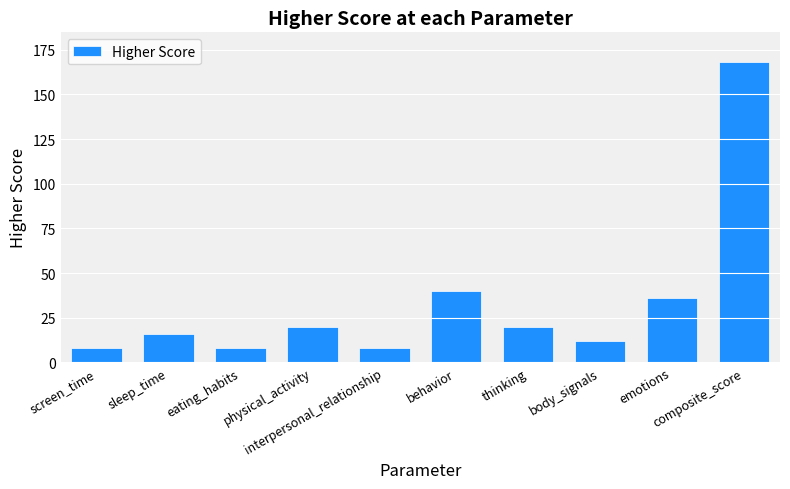

What is the maximum value shown in the chart?

168